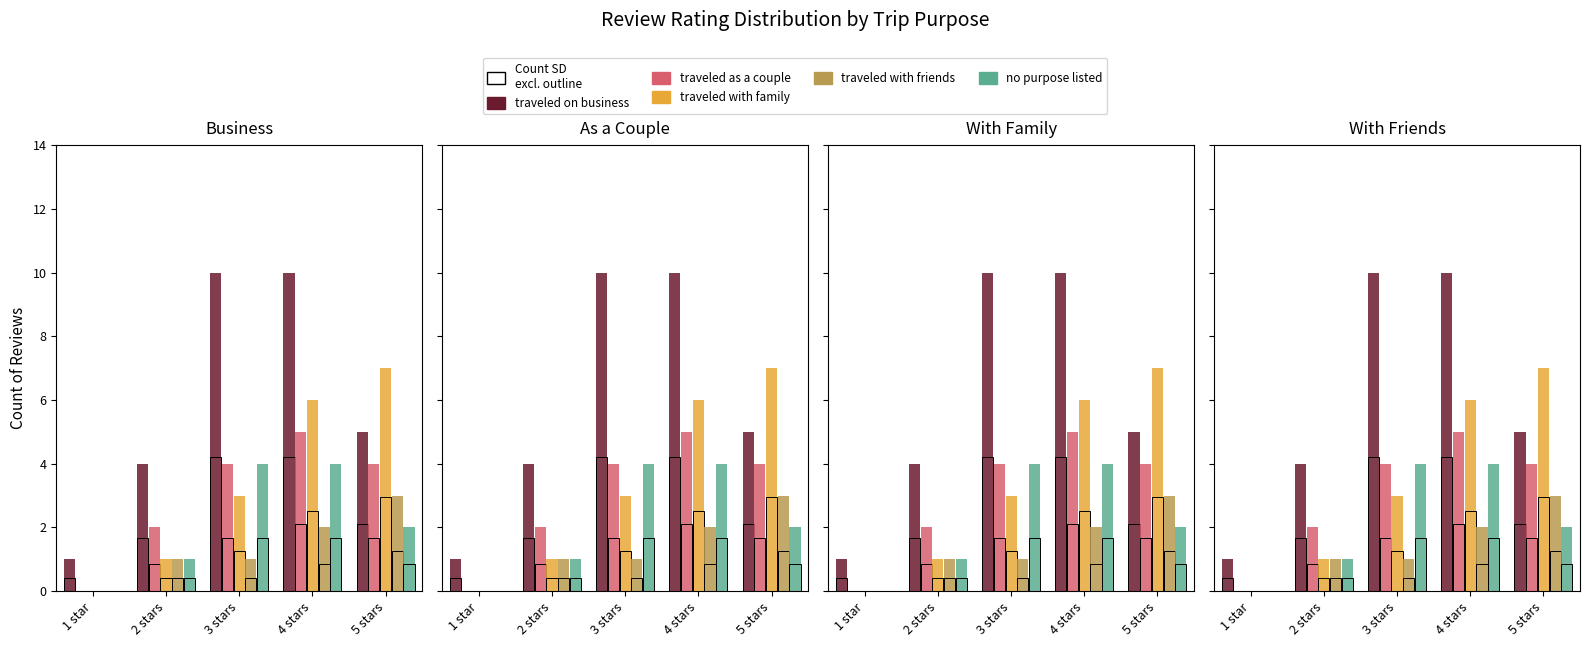

Rank the series by their maximum value, from lowest to highest.

traveled with friends, no purpose listed, traveled as a couple, traveled with family, traveled on business